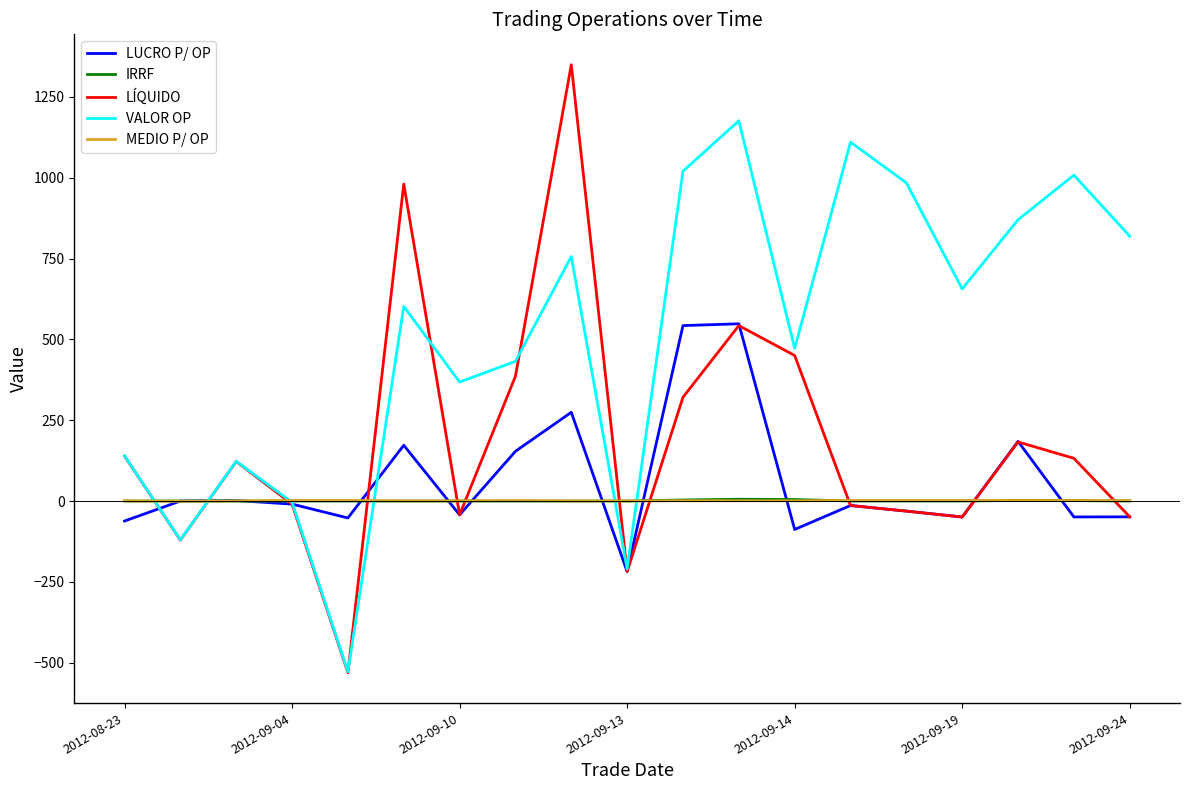

Which series has the widest spread of values?

LÍQUIDO